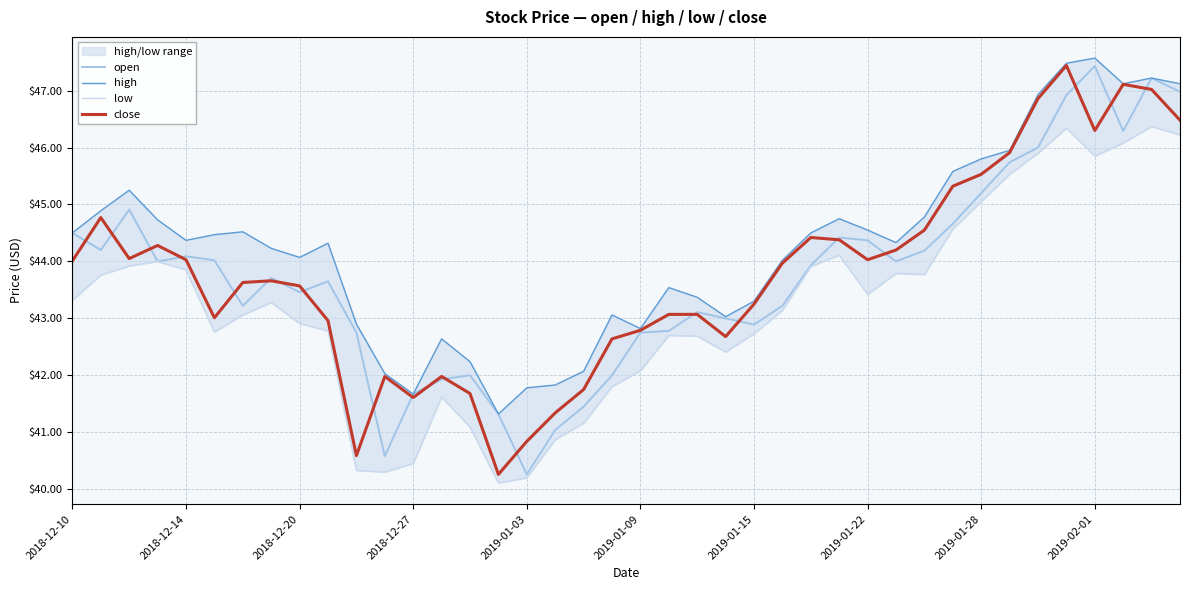

The value of close at 2018-12-20 is 18.4. True or false?

False